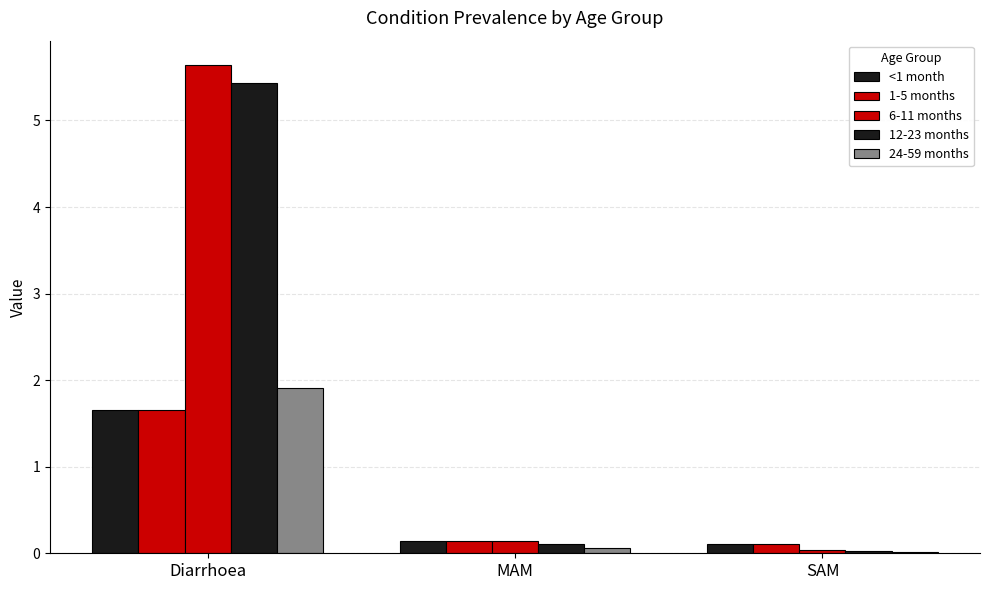

Are the bars horizontal?

No